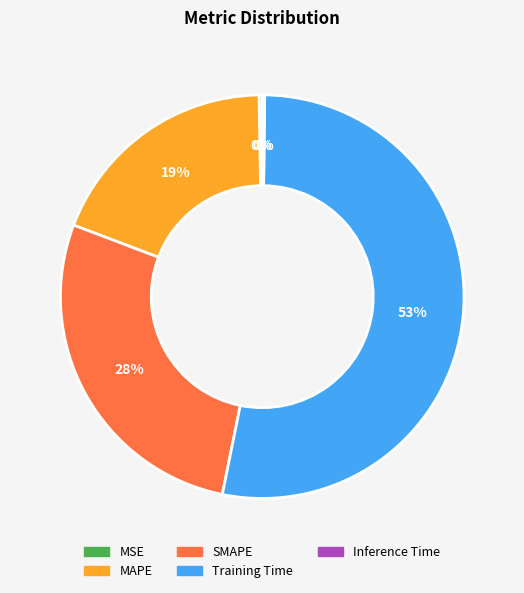

To the nearest percent, what is the average slice percentage?

20%